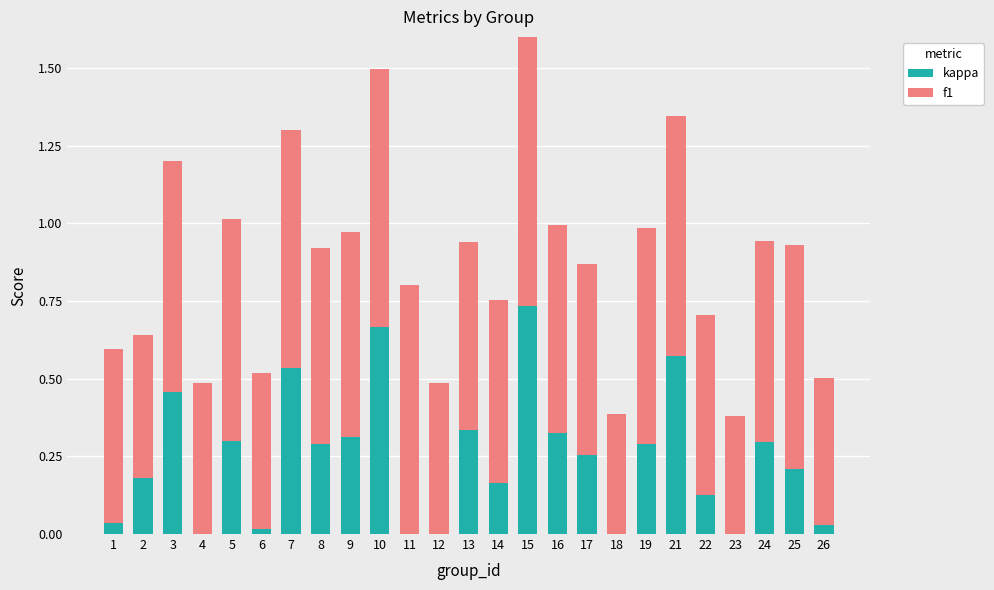

Which category has the highest value in the f1 series?

15